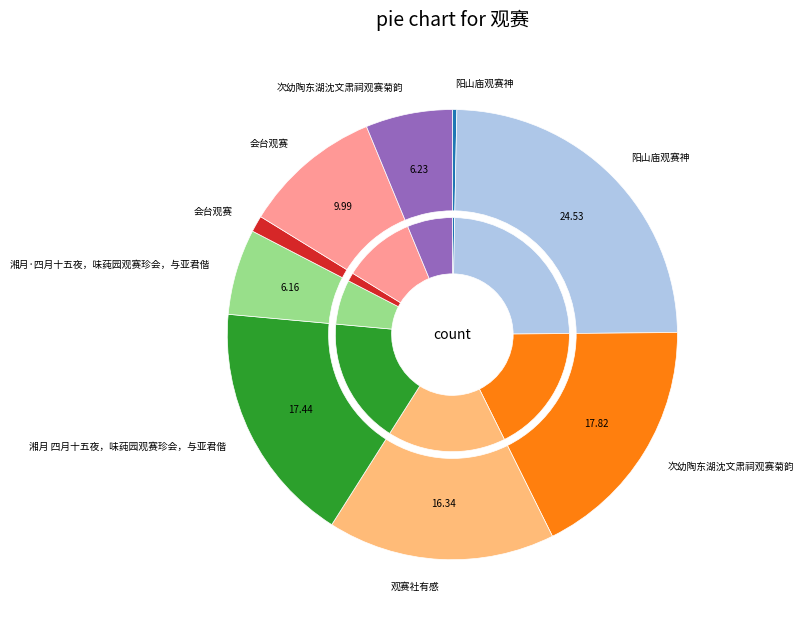

Is it true that 观赛社有感 is 5% of the pie?

False